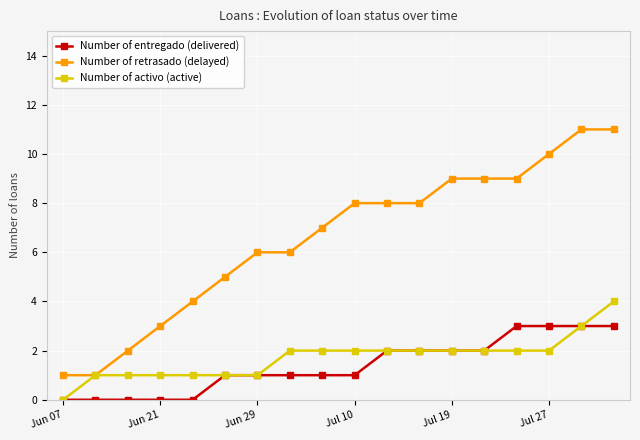

What is the highest value of the Number of retrasado (delayed) series?

11